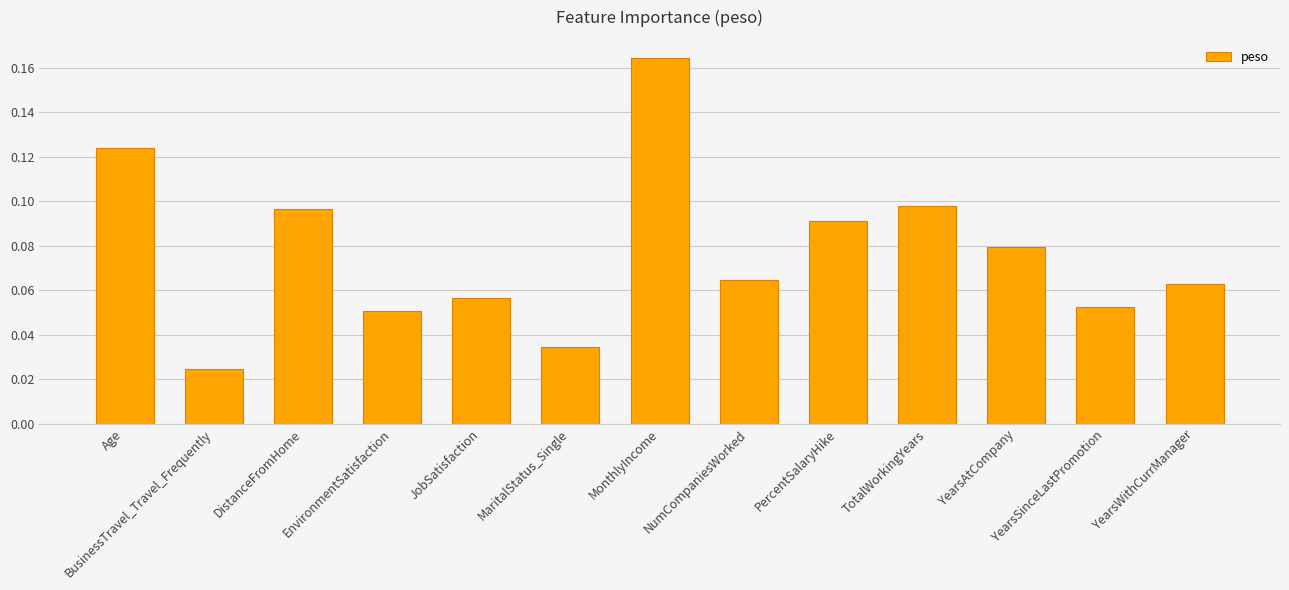

What is the label of the 5th bar from the left?

JobSatisfaction